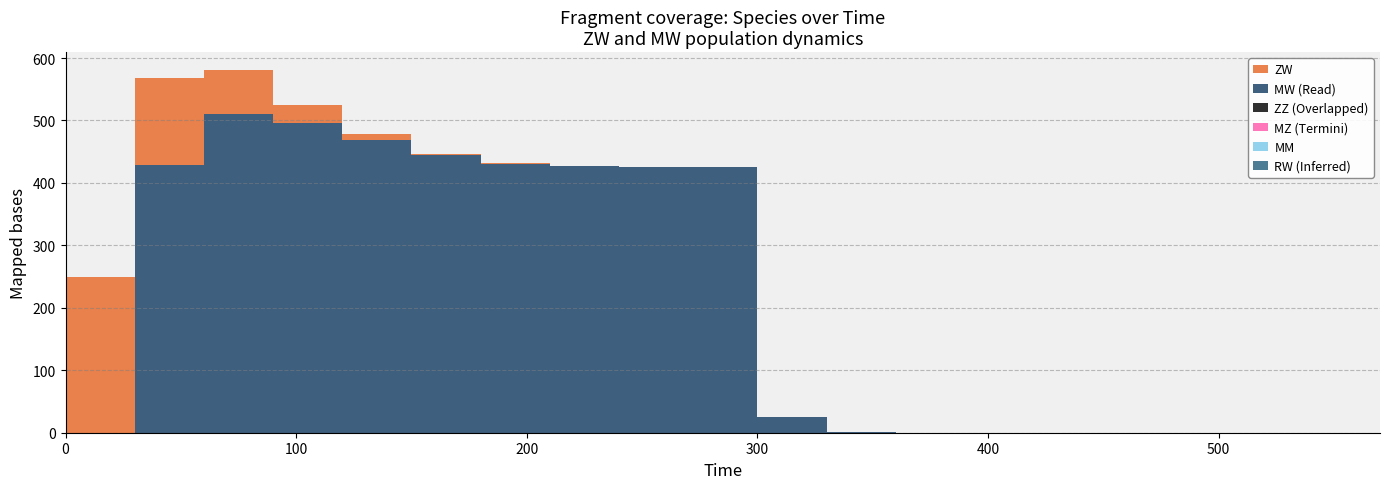

Reading left to right, what are all the values shown in this chart?

ZW: 0=250.0	1=140.1	2=69.9	3=29.4	4=9.5	5=2.2	6=0.4	7=0.0	8=0.0	9=0.0	10=0.0	11=0.0	12=0.0	13=0.0	14=0.0	15=0.0	16=0.0	17=0.0	18=0.0	19=0.0
MW: 0=0.0	1=428.5	2=510.5	3=495.7	4=468.2	5=444.1	6=430.9	7=426.3	8=425.3	9=425.1	10=25.1	11=1.5	12=0.1	13=0.0	14=0.0	15=0.0	16=0.0	17=0.0	18=0.0	19=0.0
ZZ: 0=0.0	1=0.0	2=0.0	3=0.0	4=0.0	5=0.0	6=0.0	7=0.0	8=0.0	9=0.0	10=0.0	11=0.0	12=0.0	13=0.0	14=0.0	15=0.0	16=0.0	17=0.0	18=0.0	19=0.0
MZ: 0=0.0	1=0.0	2=0.0	3=0.0	4=0.0	5=0.0	6=0.0	7=0.0	8=0.0	9=0.0	10=0.0	11=0.0	12=0.0	13=0.0	14=0.0	15=0.0	16=0.0	17=0.0	18=0.0	19=0.0
MM: 0=0.0	1=0.0	2=0.0	3=0.0	4=0.0	5=0.0	6=0.0	7=0.0	8=0.0	9=0.0	10=0.0	11=0.0	12=0.0	13=0.0	14=0.0	15=0.0	16=0.0	17=0.0	18=0.0	19=0.0
RW: 0=0.0	1=0.0	2=0.0	3=0.0	4=0.0	5=0.0	6=0.0	7=0.0	8=0.0	9=0.0	10=0.0	11=0.0	12=0.0	13=0.0	14=0.0	15=0.0	16=0.0	17=0.0	18=0.0	19=0.0